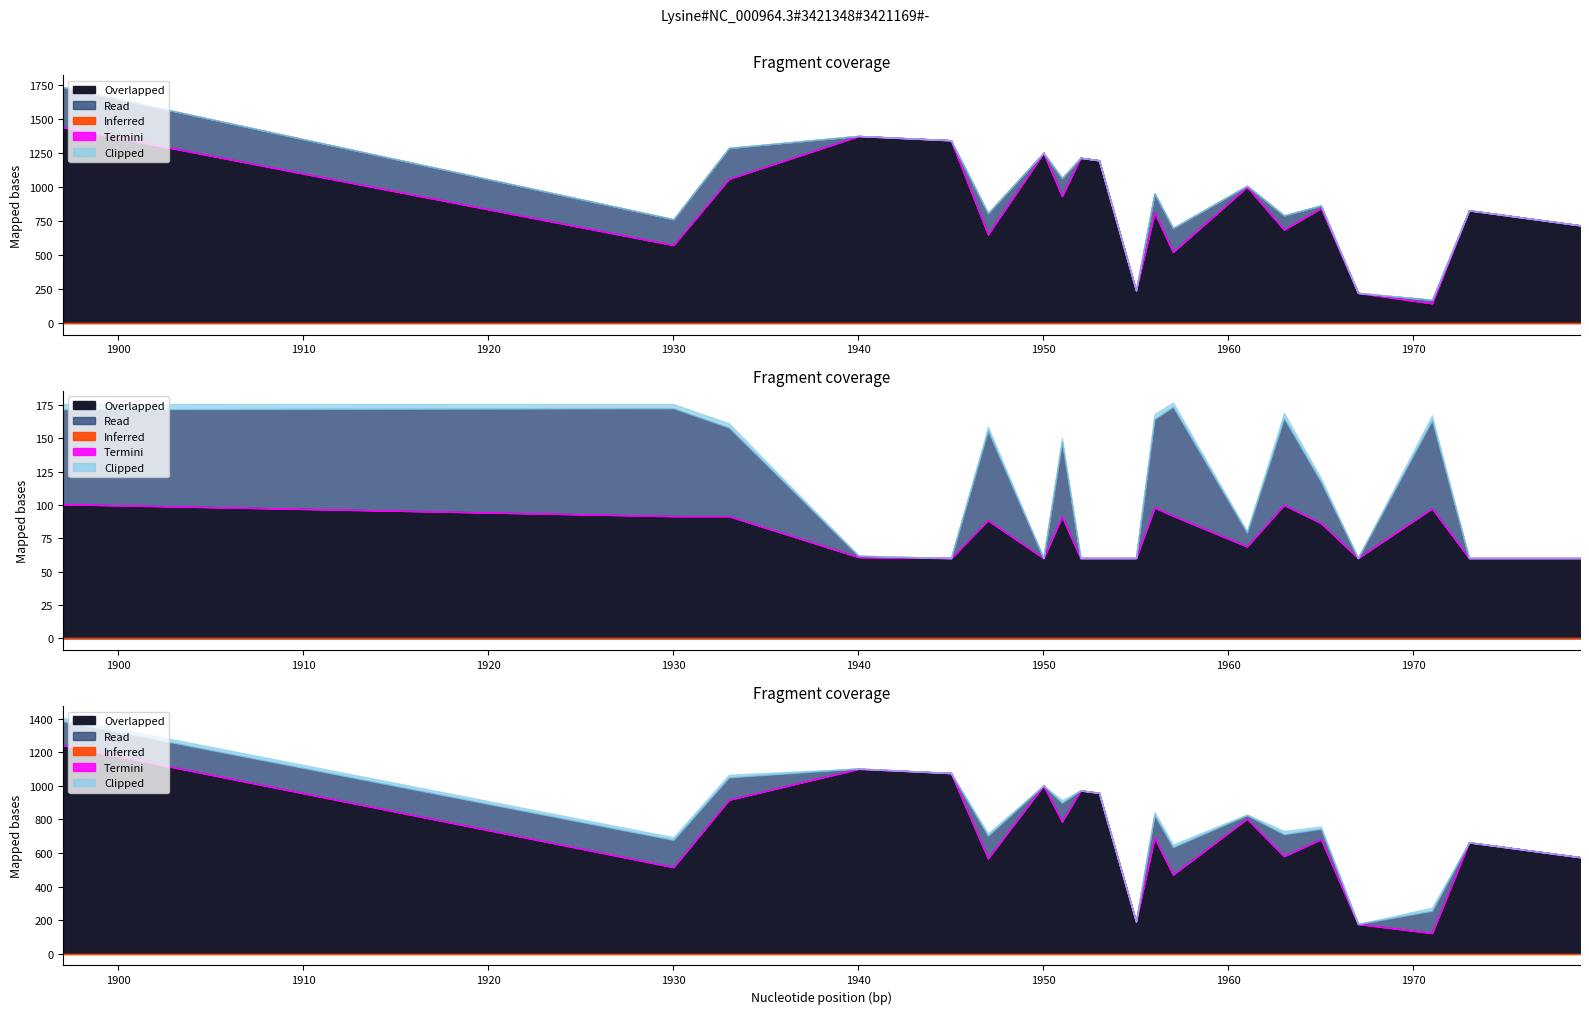

At which category is the sum across all series the highest?

1897